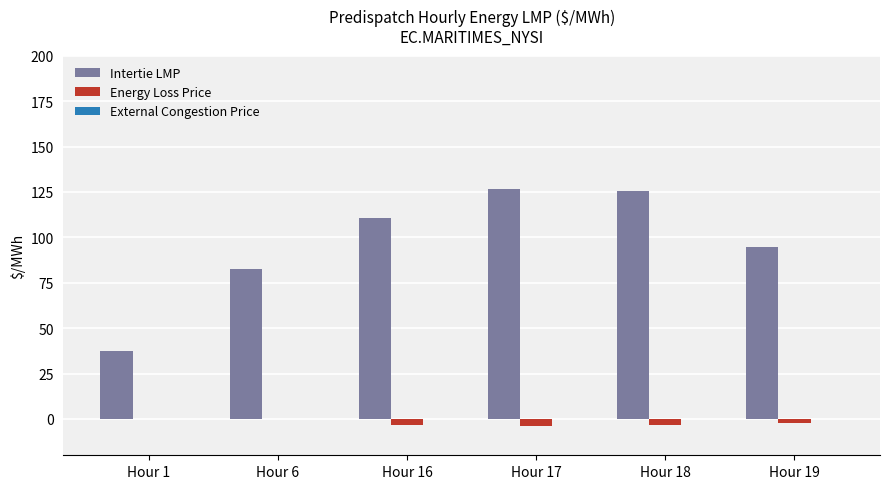

Are the bars horizontal?

No